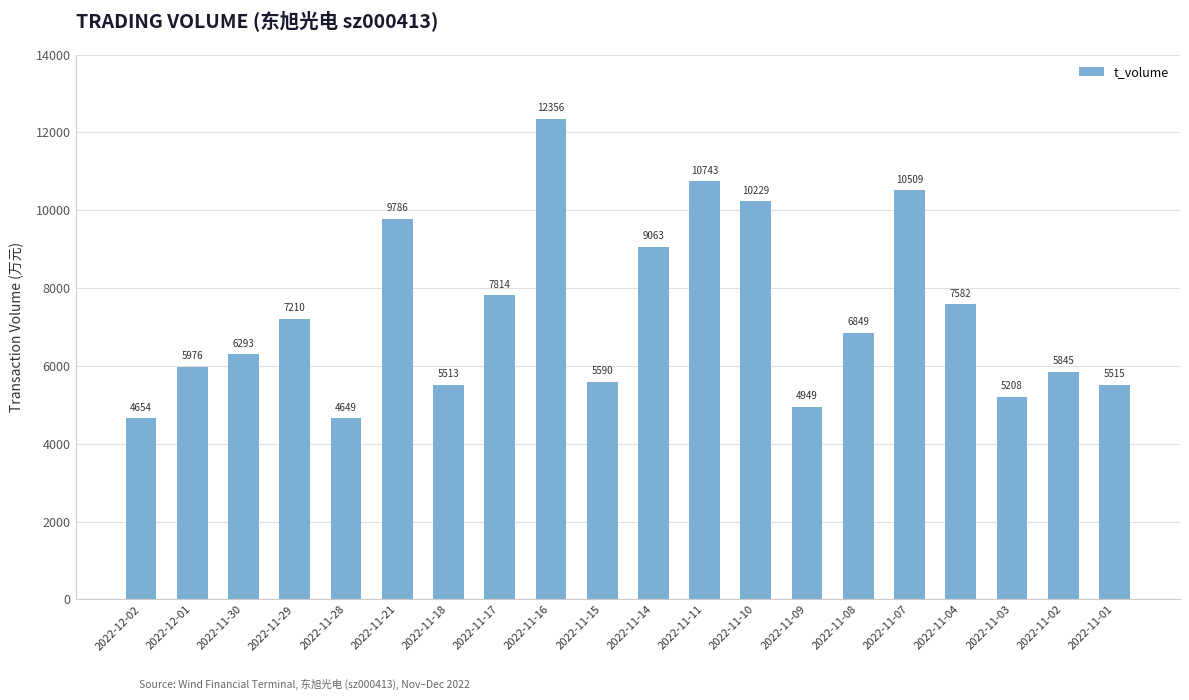

What is the average value?

7317